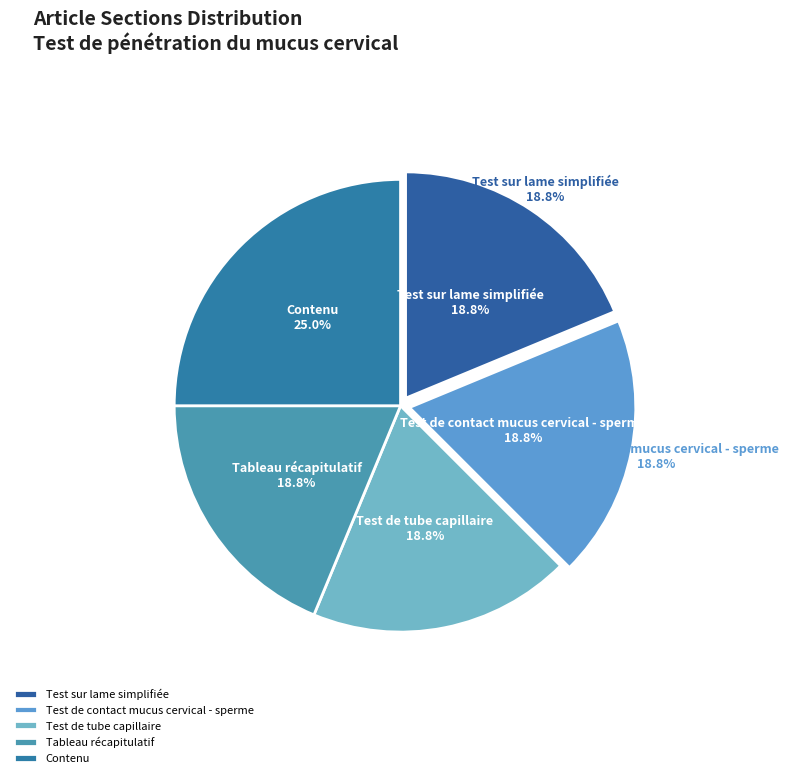

What percentage is the Tableau récapitulatif slice, to the nearest percent?

19%